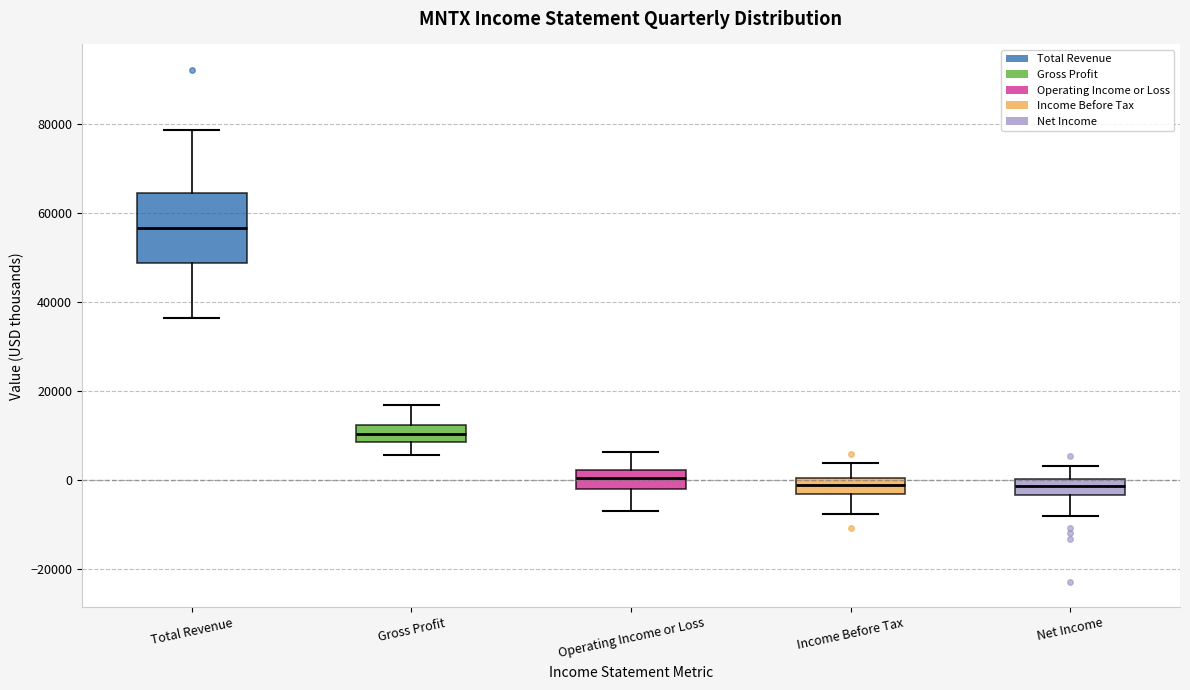

Where is the lower edge of the box for Total Revenue on the y-axis? The values are not printed on the chart, so give them approximately, as read against the axis.

48000